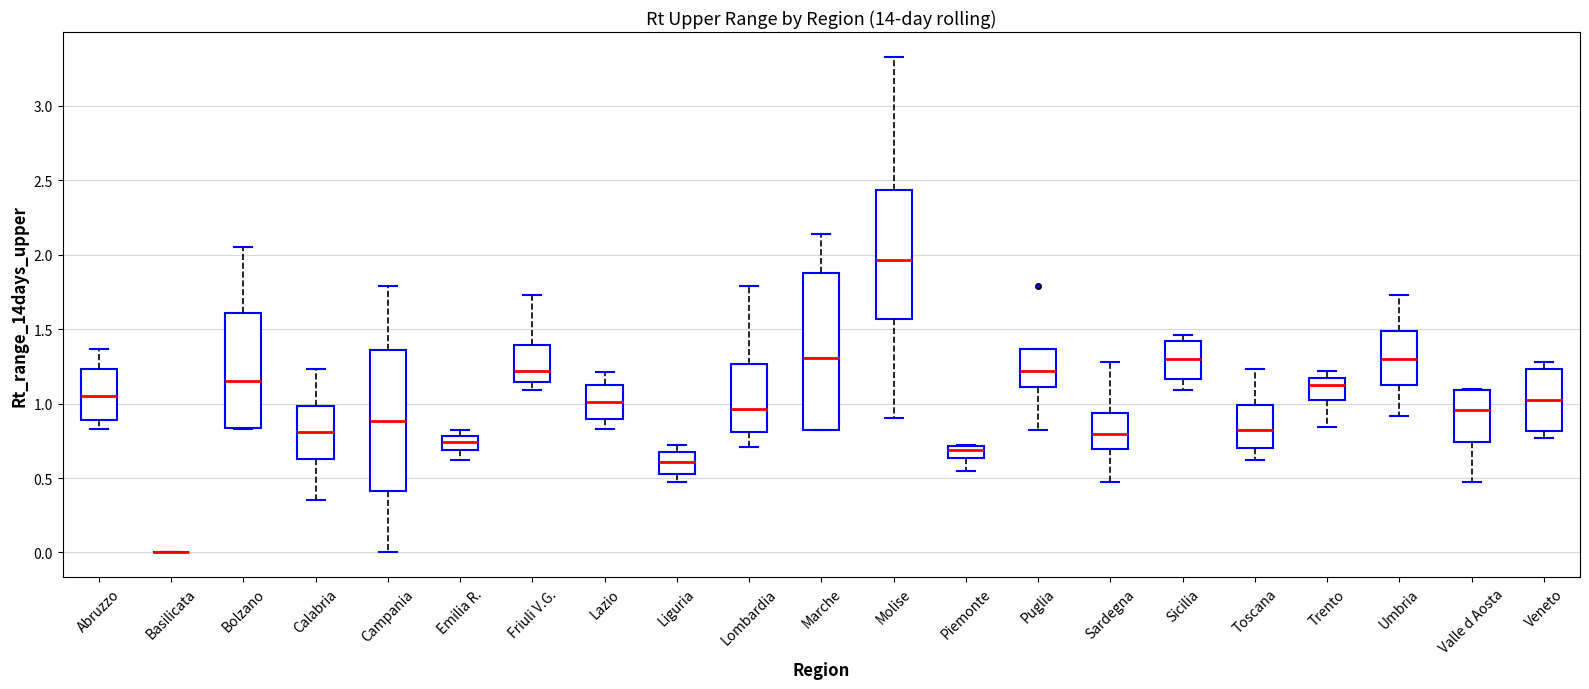

Where is the upper edge of the box for Trento on the y-axis? The values are not printed on the chart, so give them approximately, as read against the axis.

1.20